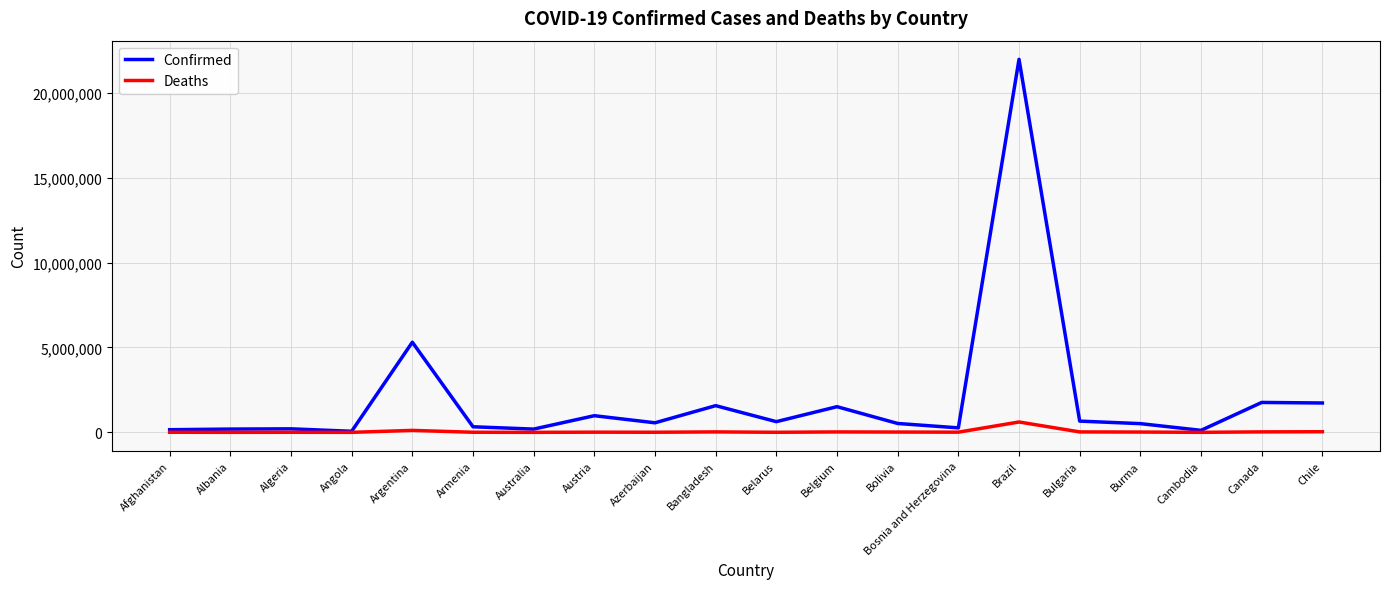

Is it true that Confirmed equals 631025 at Belarus?

True